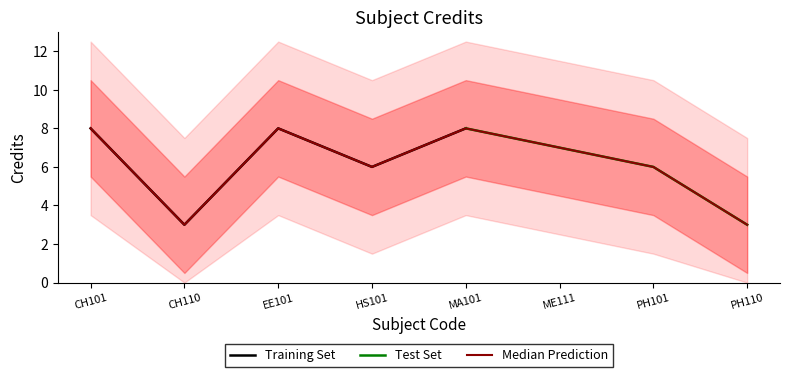

What is the change in value from CH101 to PH101?

-2